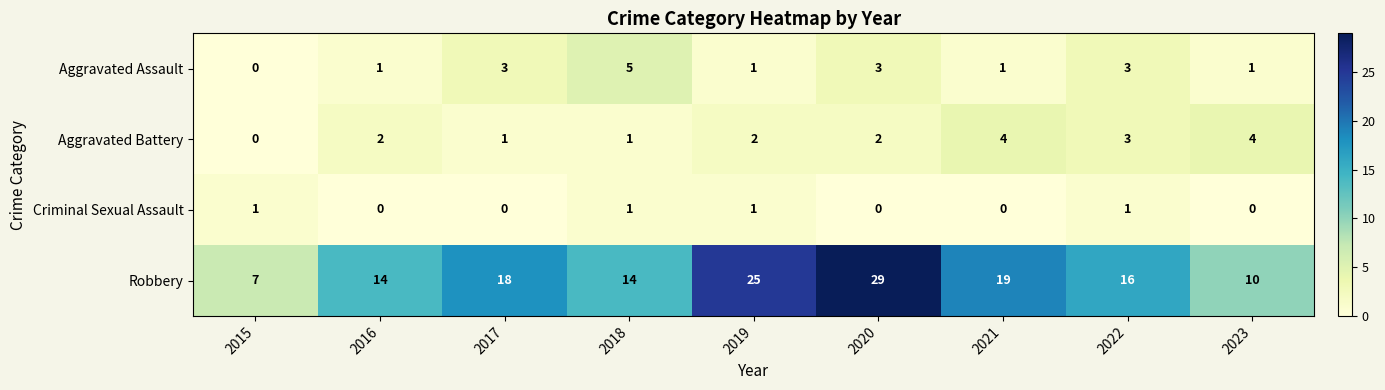

What is the sum of the Robbery values at 2021 and 2016?

33